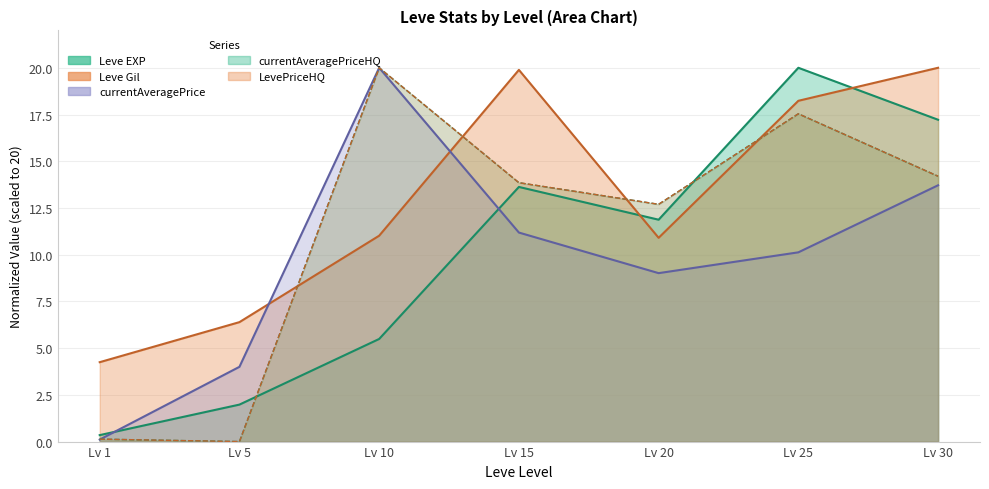

How many lines are shown in the chart?

5